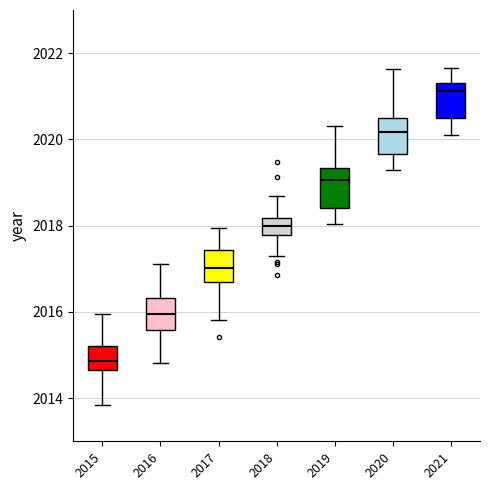

Reading left to right, read every box against the y-axis: the position of its median line, the range the box covers, and the ends of its whiskers. The values are not printed on the chart, so give them approximately, as read against the axis.

2015: median 2014.8, box 2014.6 to 2015.2, whiskers 2013.8 to 2016.0
2016: median 2016.0, box 2015.6 to 2016.4, whiskers 2014.8 to 2017.2
2017: median 2017.0, box 2016.6 to 2017.4, whiskers 2015.8 to 2018.0
2018: median 2018.0, box 2017.8 to 2018.2, whiskers 2017.2 to 2018.6
2019: median 2019.0, box 2018.4 to 2019.4, whiskers 2018.0 to 2020.4
2020: median 2020.2, box 2019.6 to 2020.4, whiskers 2019.2 to 2021.6
2021: median 2021.2, box 2020.4 to 2021.4, whiskers 2020.0 to 2021.6